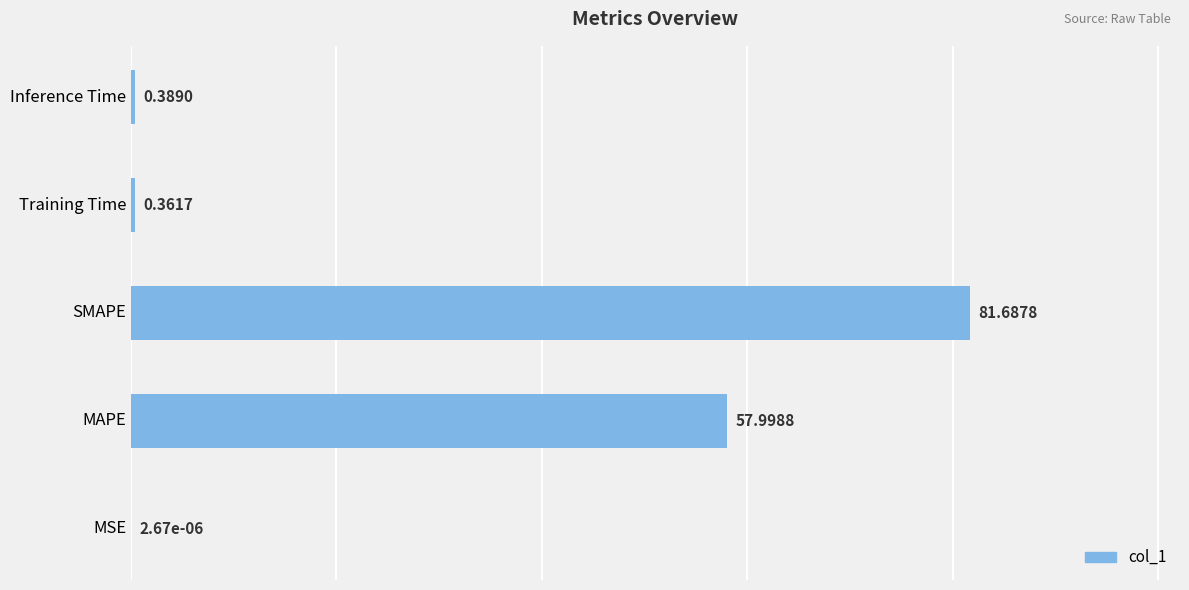

Which category has the highest value across all series?

SMAPE